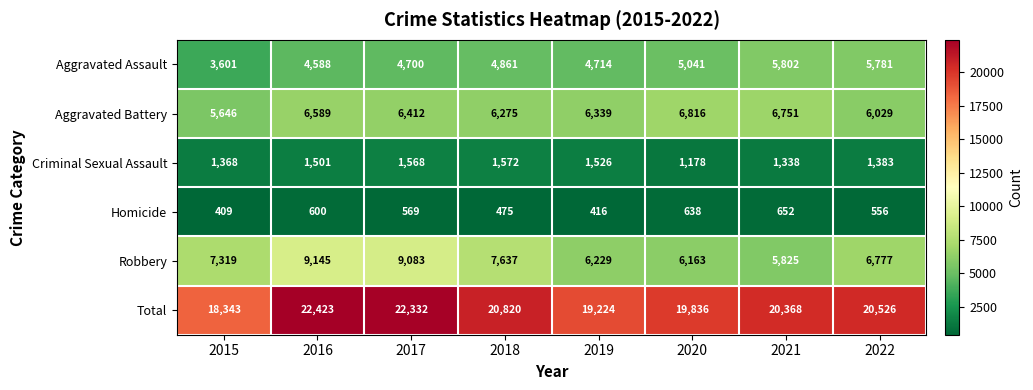

At how many categories does at least one series exceed 7059?

8